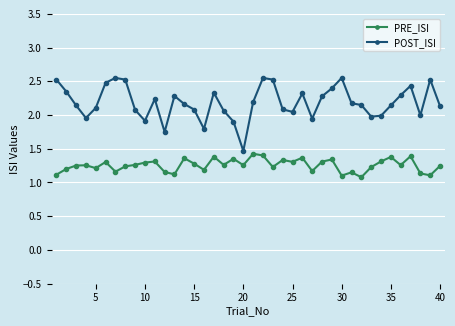

What is the minimum value for POST_ISI?

1.5